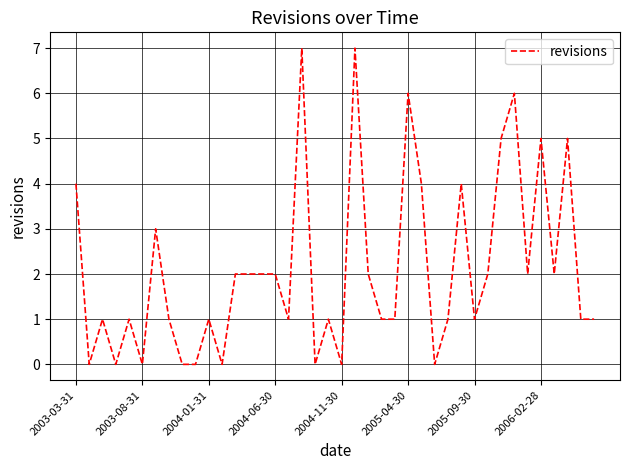

What is the greatest value displayed?

7